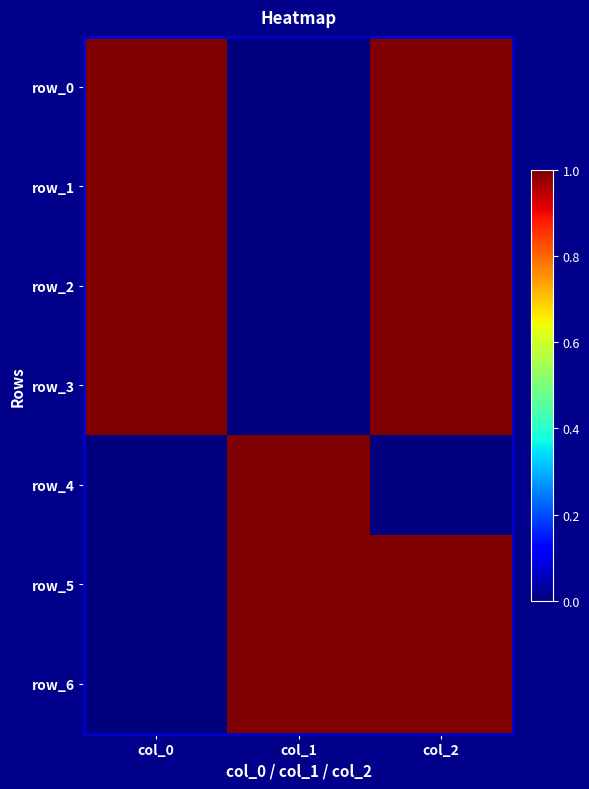

At col_1, list the series in order from smallest to largest.

row_0, row_1, row_2, row_3, row_4, row_5, row_6